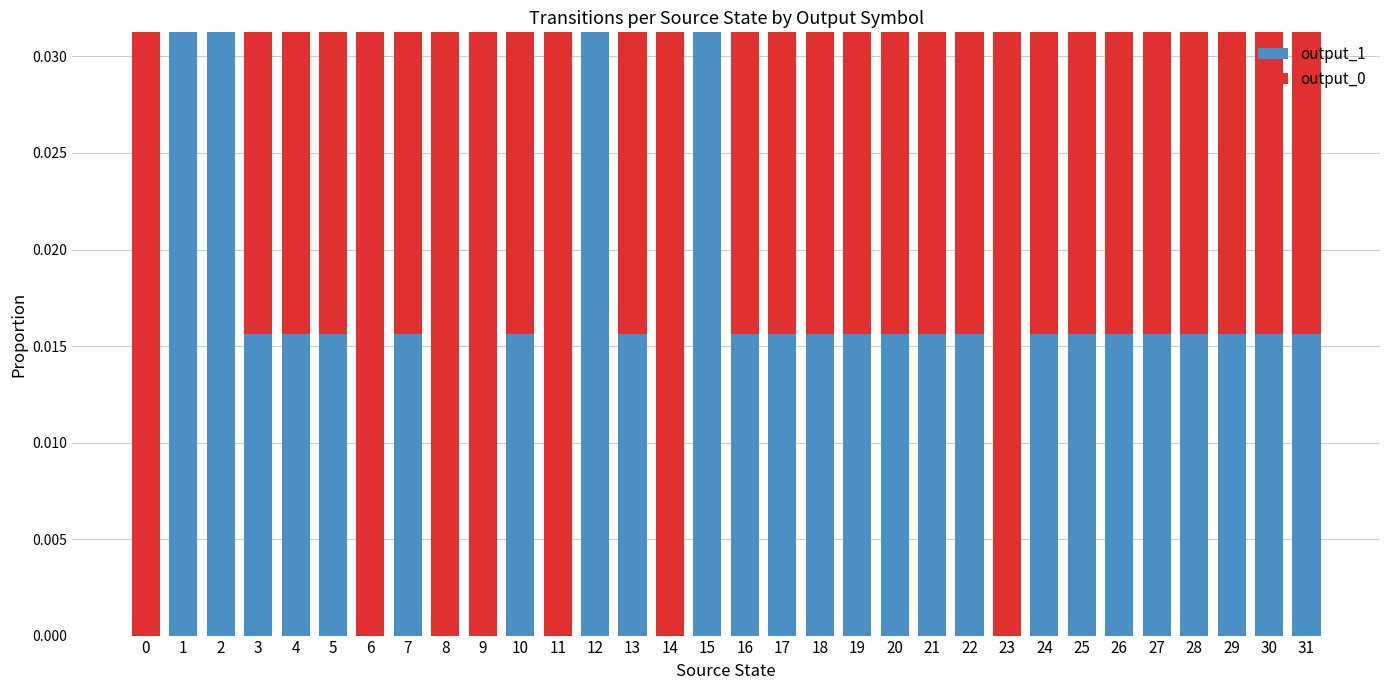

The value of output_1 at 28 is 0.0. True or false?

True